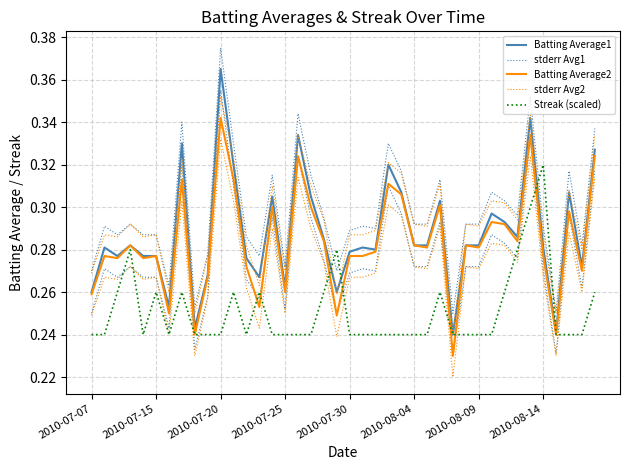

Reading left to right, list all the values displayed in this chart.

Batting Average1: 0.3	0.3	0.3	0.3	0.3	0.3	0.3	0.3	0.2	0.3	0.4	0.3	0.3	0.3	0.3	0.3	0.3	0.3	0.3	0.3	0.3	0.3	0.3	0.3	0.3	0.3	0.3	0.3	0.2	0.3	0.3	0.3	0.3	0.3	0.3	0.3	0.2	0.3	0.3	0.3
stderr Avg1: 0.3	0.3	0.3	0.3	0.3	0.3	0.3	0.3	0.3	0.3	0.4	0.3	0.3	0.3	0.3	0.3	0.3	0.3	0.3	0.3	0.3	0.3	0.3	0.3	0.3	0.3	0.3	0.3	0.2	0.3	0.3	0.3	0.3	0.3	0.4	0.3	0.3	0.3	0.3	0.3
Batting Average2: 0.3	0.3	0.3	0.3	0.3	0.3	0.2	0.3	0.2	0.3	0.3	0.3	0.3	0.3	0.3	0.3	0.3	0.3	0.3	0.2	0.3	0.3	0.3	0.3	0.3	0.3	0.3	0.3	0.2	0.3	0.3	0.3	0.3	0.3	0.3	0.3	0.2	0.3	0.3	0.3
stderr Avg2: 0.3	0.3	0.3	0.3	0.3	0.3	0.3	0.3	0.2	0.3	0.4	0.3	0.3	0.3	0.3	0.3	0.3	0.3	0.3	0.3	0.3	0.3	0.3	0.3	0.3	0.3	0.3	0.3	0.2	0.3	0.3	0.3	0.3	0.3	0.3	0.3	0.2	0.3	0.3	0.3
Streak (scaled): 0.2	0.2	0.3	0.3	0.2	0.3	0.2	0.3	0.2	0.2	0.2	0.3	0.2	0.3	0.2	0.2	0.2	0.2	0.3	0.3	0.2	0.2	0.2	0.2	0.2	0.2	0.2	0.3	0.2	0.2	0.2	0.2	0.3	0.3	0.3	0.3	0.2	0.2	0.2	0.3